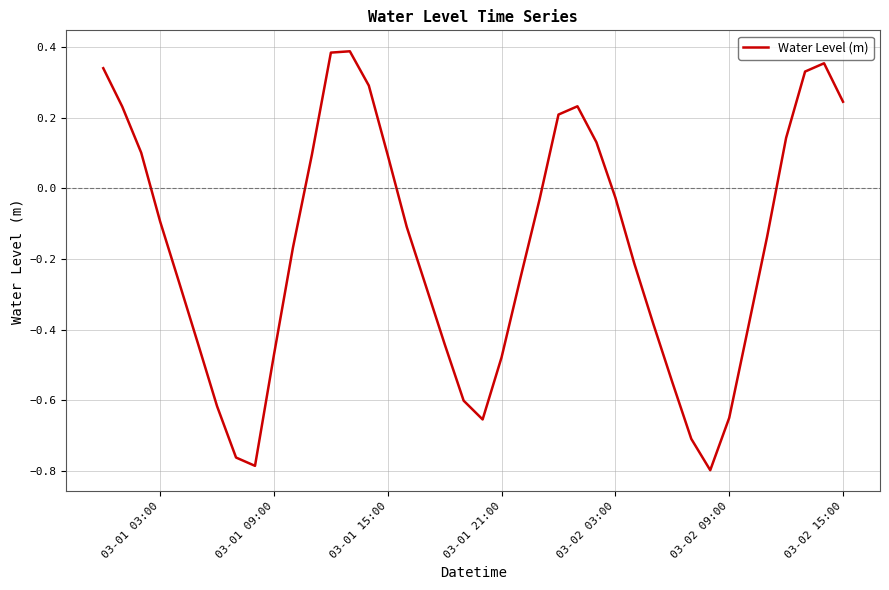

What is the difference between the maximum and minimum values?

1.2